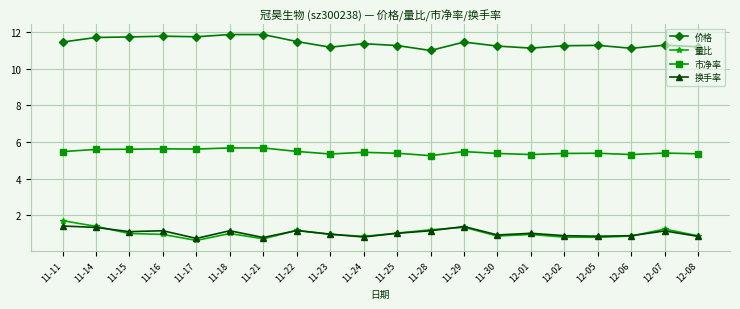

True or false: 市净率 and 量比 intersect in this chart.

False